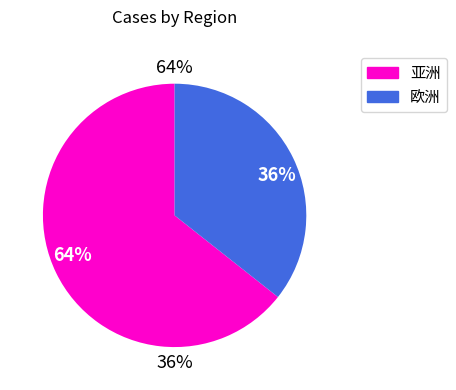

Is it true that 亚洲 is 23% of the pie?

False